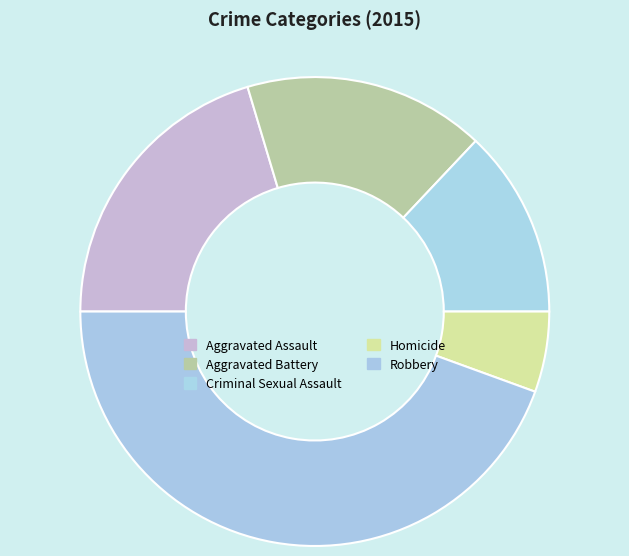

To the nearest percent, what is the difference between the Homicide and Aggravated Battery slice percentages?

11%